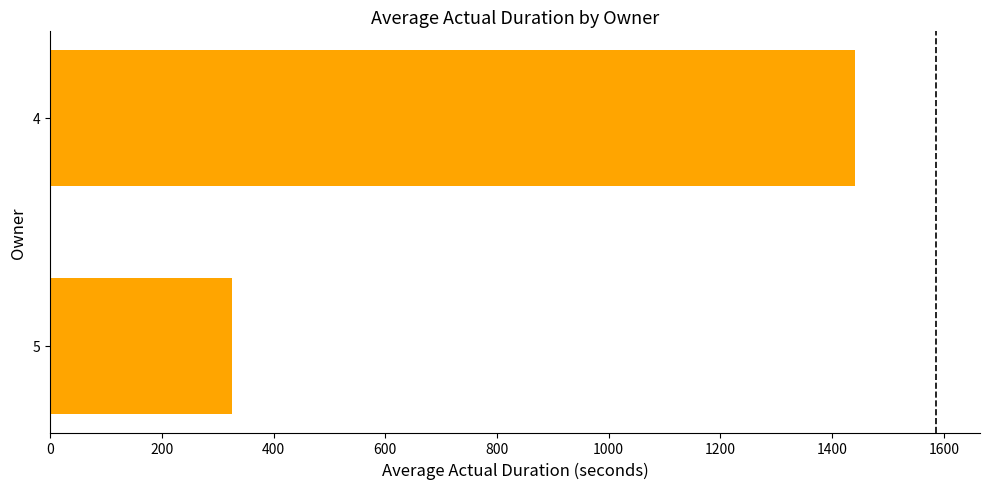

What is the change in value from 5 to 4?

+1114.7